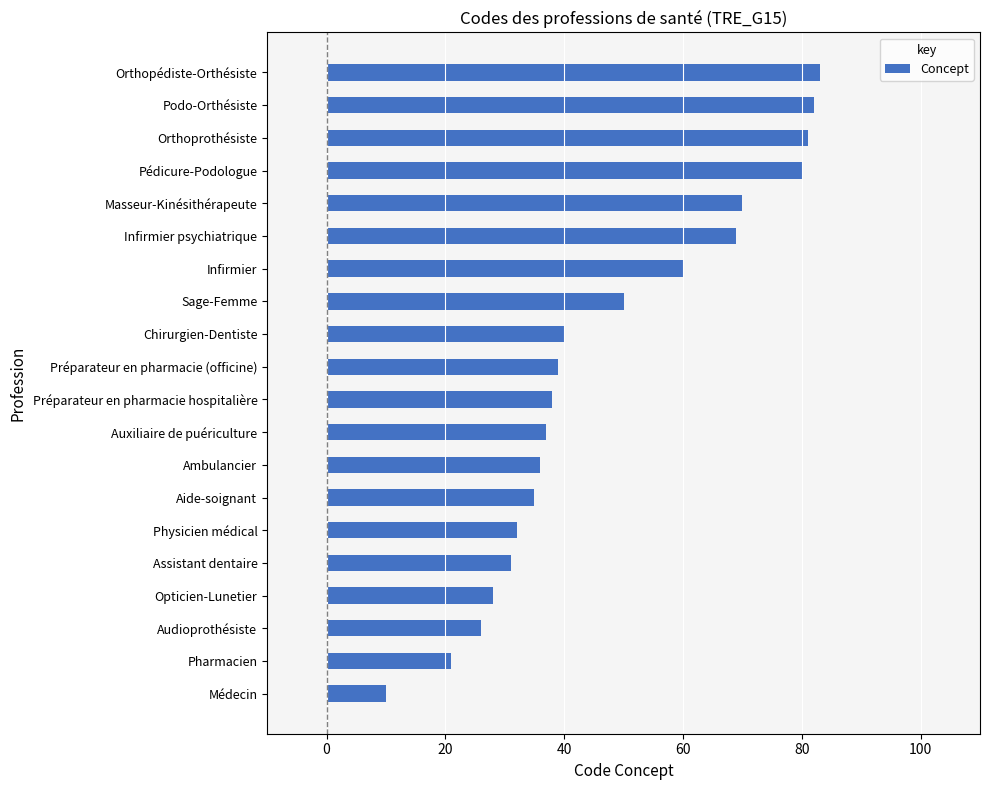

Count the number of categories in the chart.

20